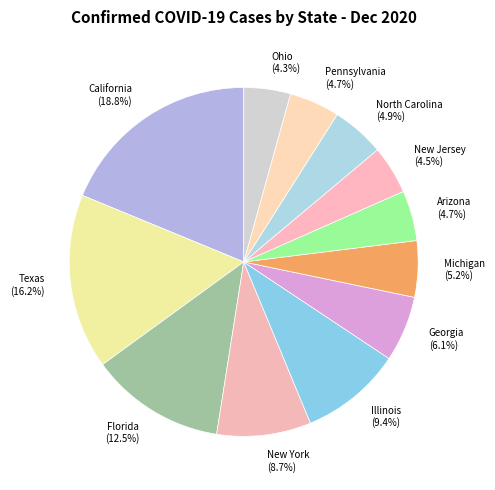

What percentage do Illinois and Arizona together represent?

14.1%